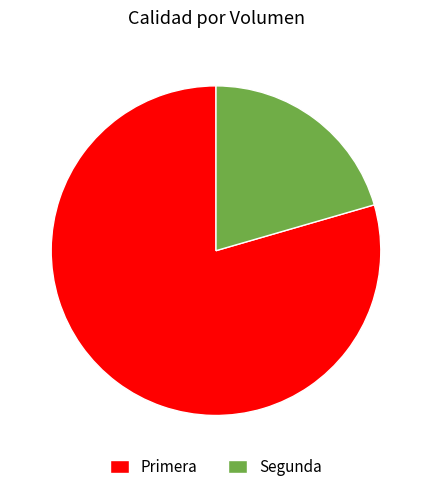

Which slice is the smallest?

Segunda